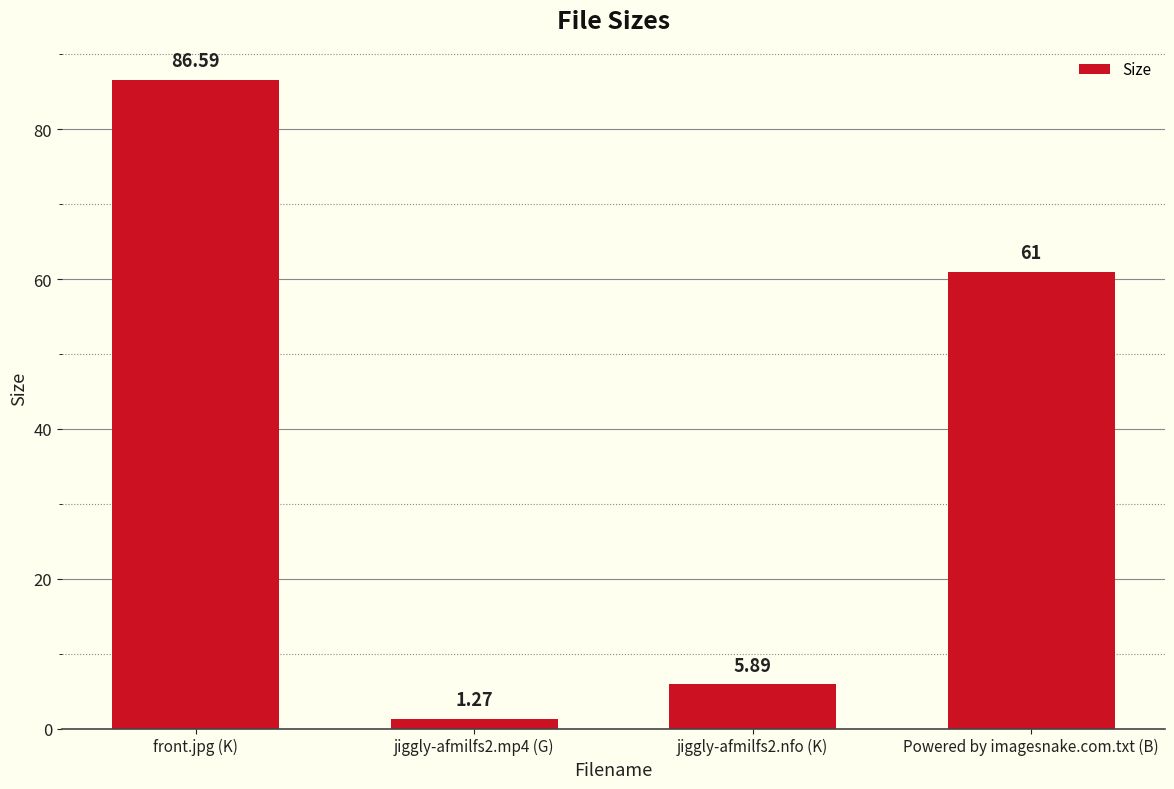

What is the difference between the values at front.jpg (K) and jiggly-afmilfs2.mp4 (G)?

85.3